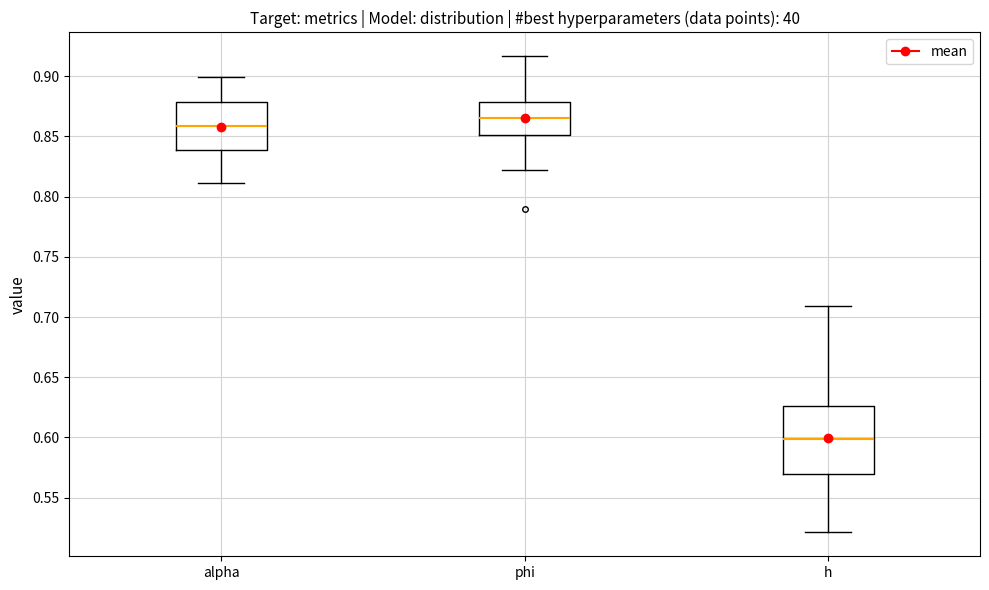

Reading left to right, read every box against the y-axis: the position of its median line, the range the box covers, and the ends of its whiskers. The values are not printed on the chart, so give them approximately, as read against the axis.

alpha: median 0.860, box 0.840 to 0.880, whiskers 0.810 to 0.900
phi: median 0.865, box 0.850 to 0.880, whiskers 0.820 to 0.915
h: median 0.600, box 0.570 to 0.625, whiskers 0.520 to 0.710